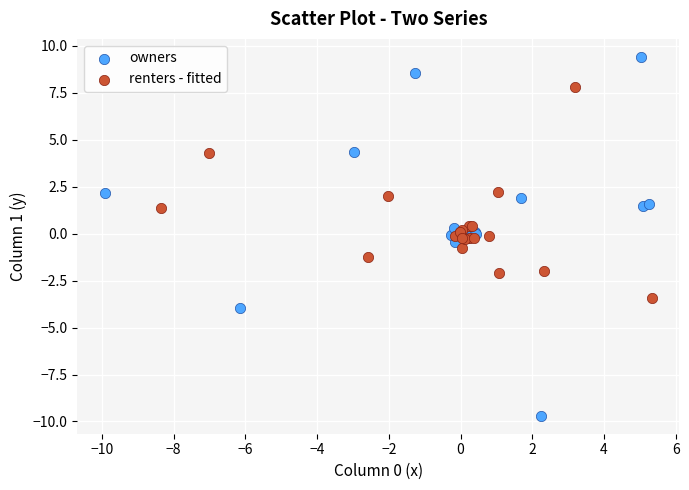

Which series contains the lowest Y value?

owners